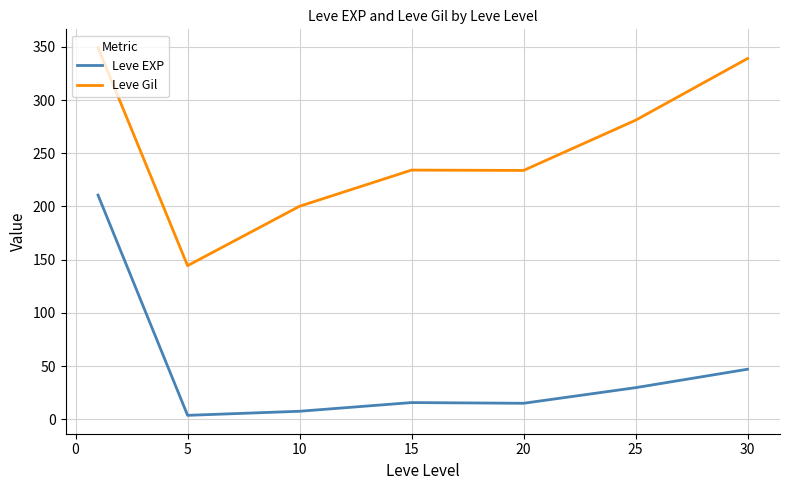

What is the greatest value displayed?

349.2